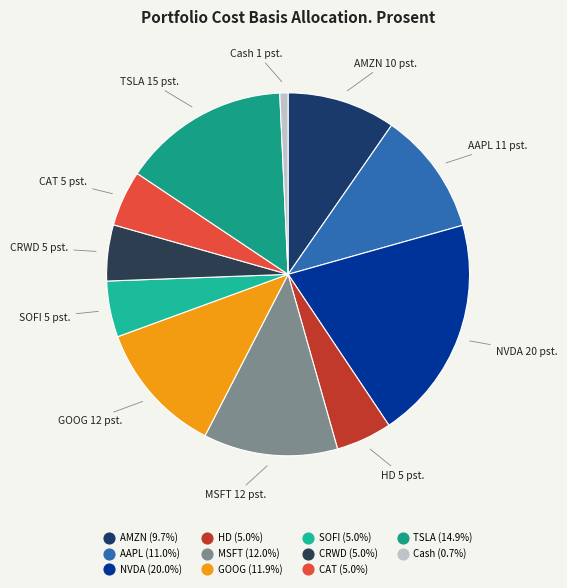

Which slice is the smallest?

Cash